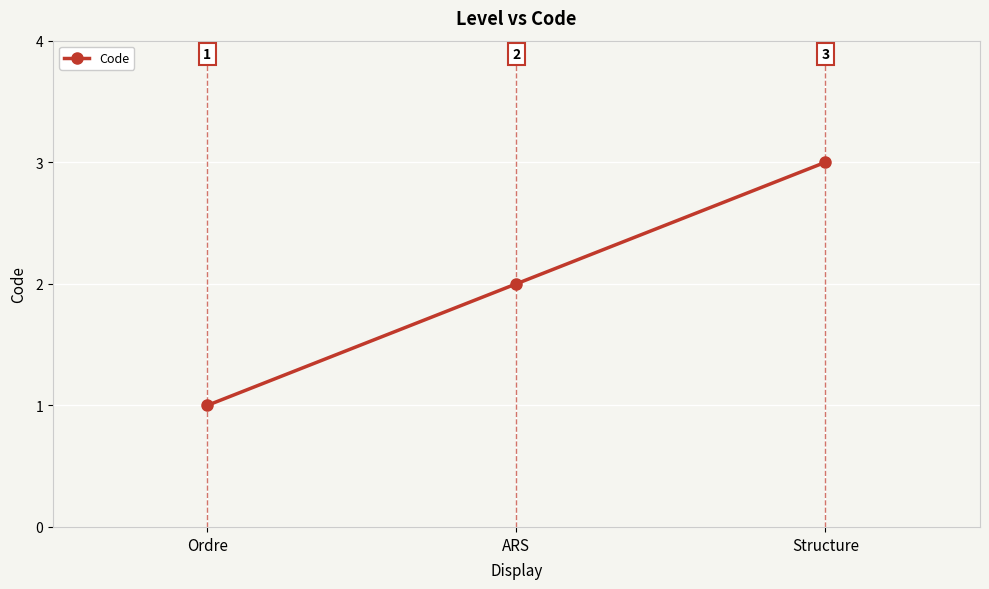

What is the sum of the values at ARS and Structure?

5